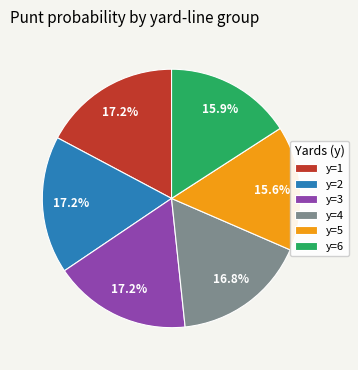

To the nearest percent, what percentage of the pie is y=5?

16%